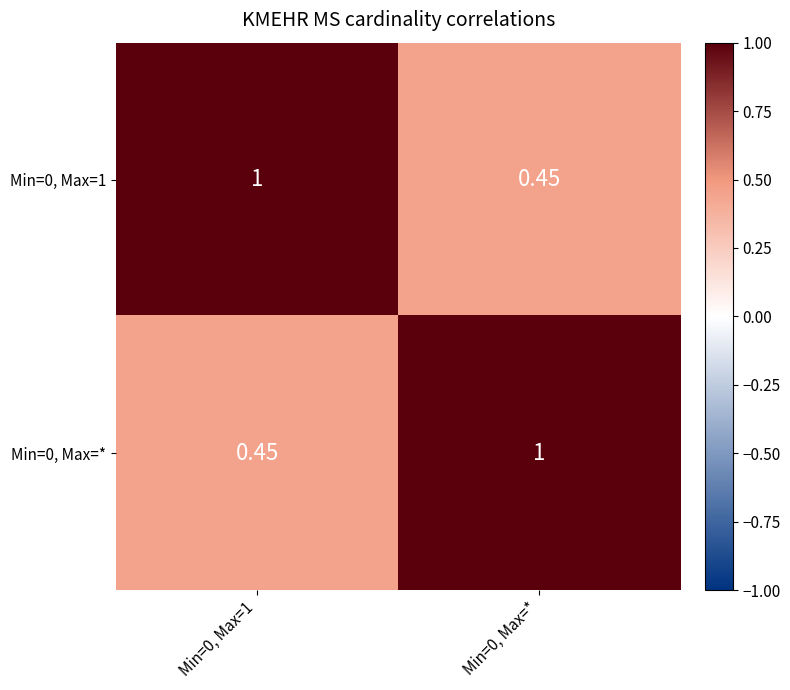

Is the value of Min=0, Max=1 at Min=0, Max=* greater than the value of Min=0, Max=* at Min=0, Max=*?

No